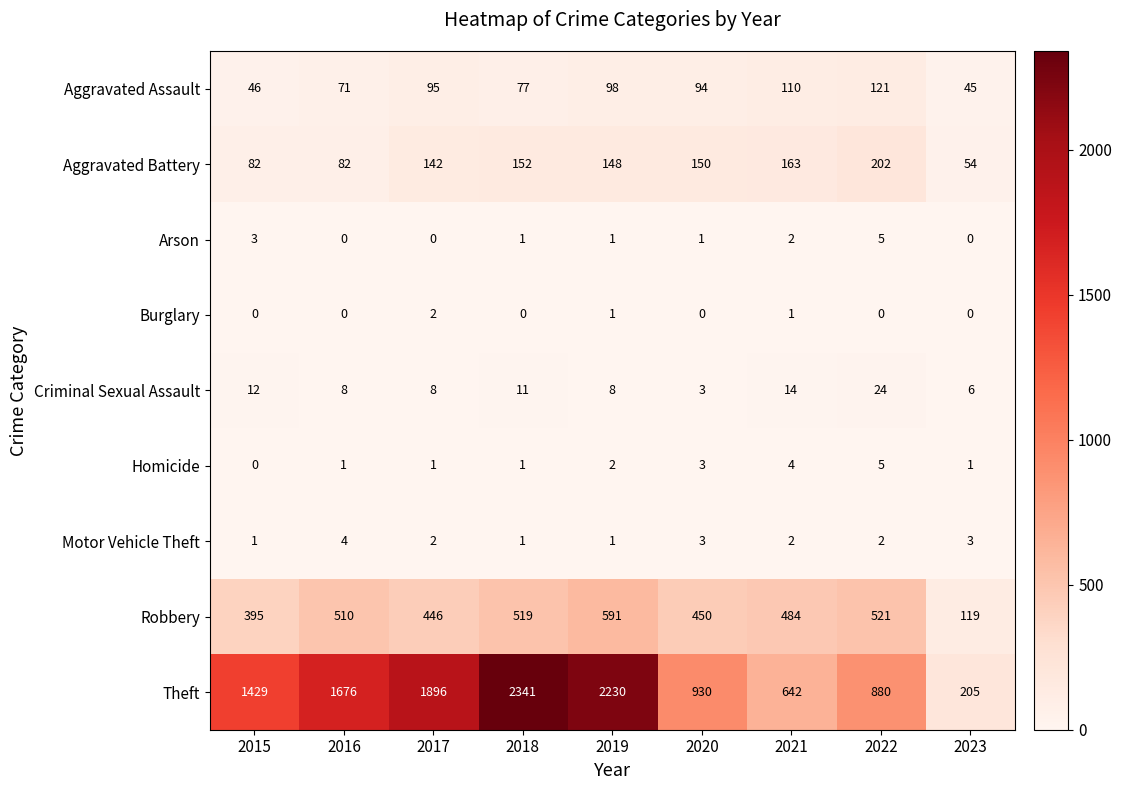

True or false: Homicide has a value of 1 at 2018.

True